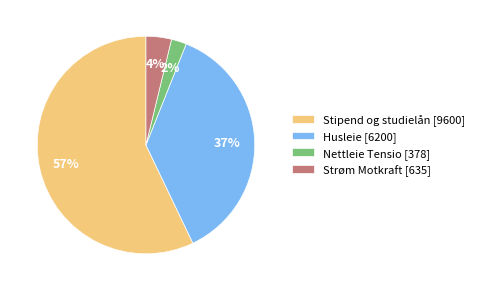

Rank the categories by value from highest to lowest.

Stipend og studielån, Husleie, Strøm Motkraft, Nettleie Tensio